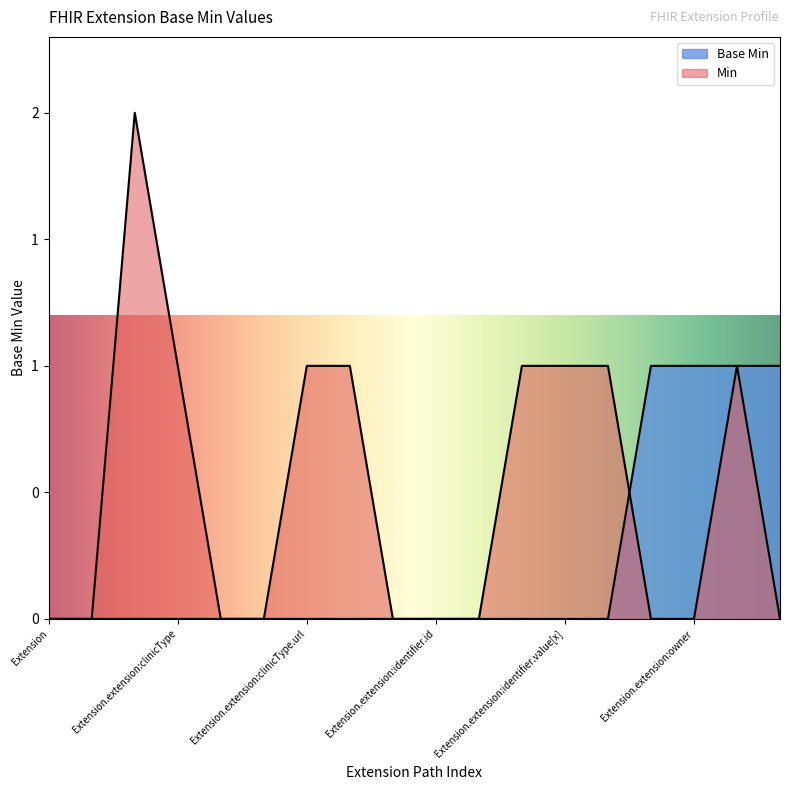

How many values are between 0 and 1?

18